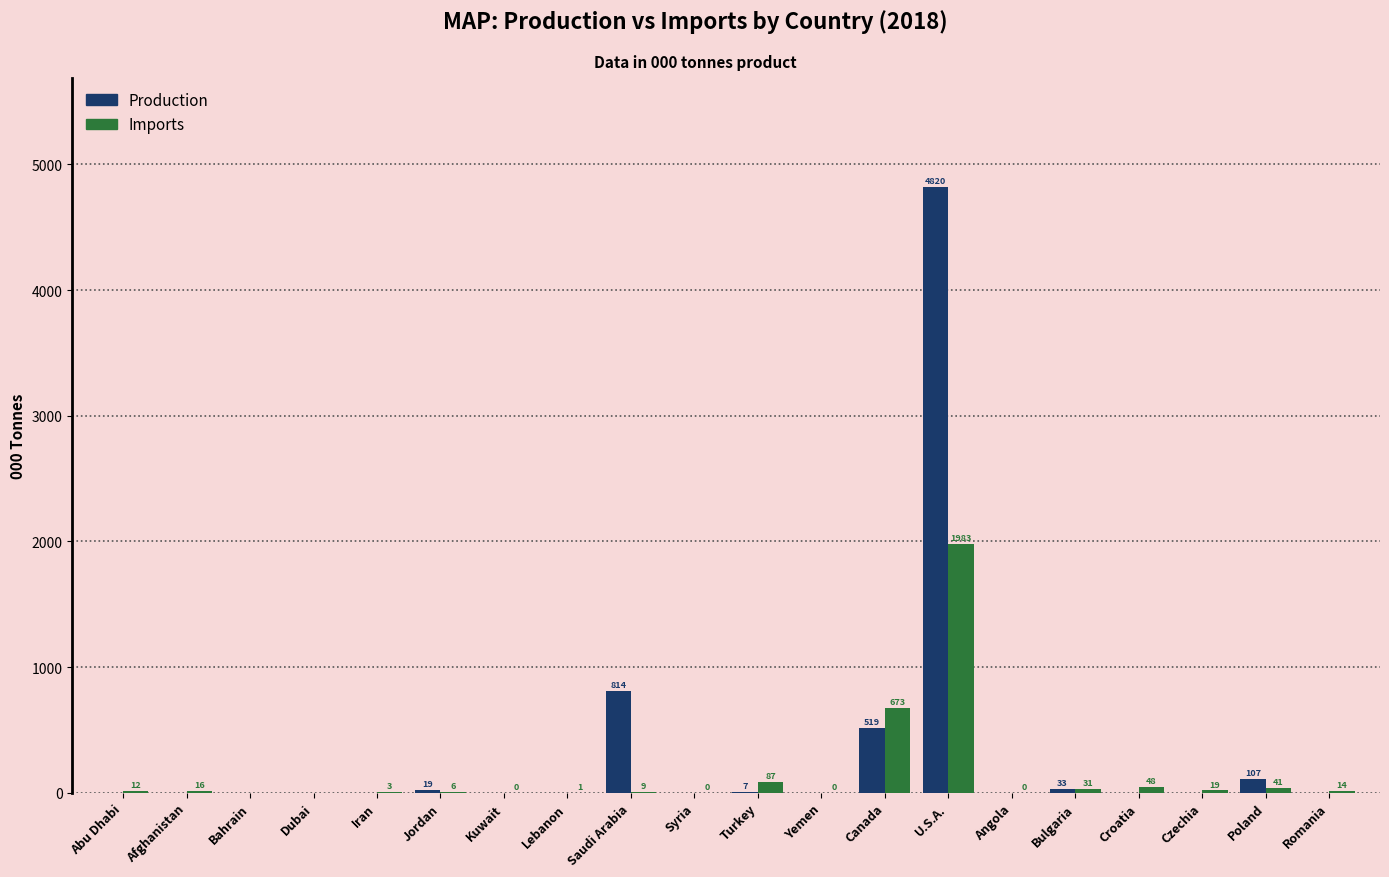

What is the total value across all series at Romania?

14.0